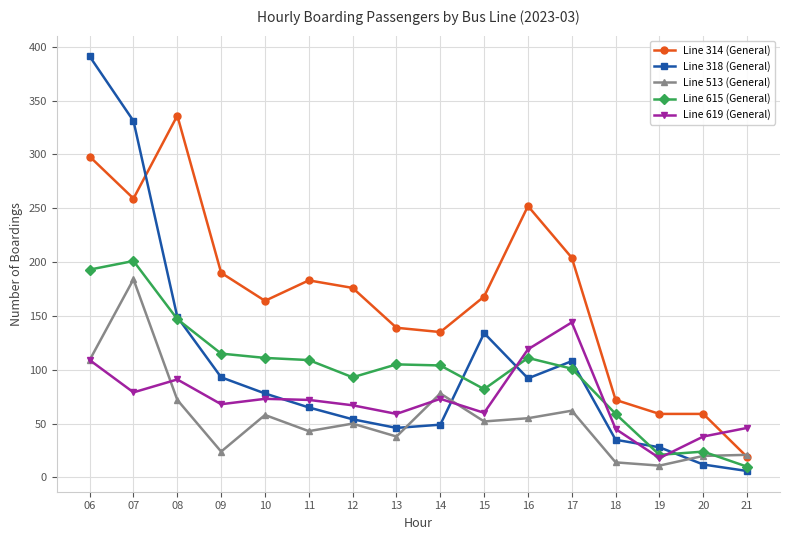

The Line 314 (General) series shows 446 at 07. True or false?

False